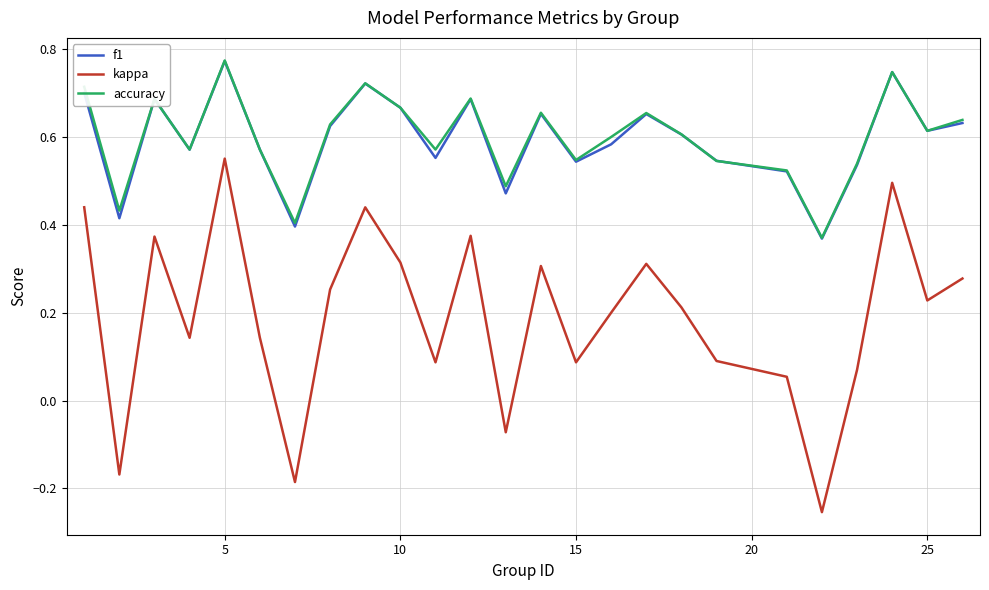

True or false: kappa and f1 cross at least once.

False